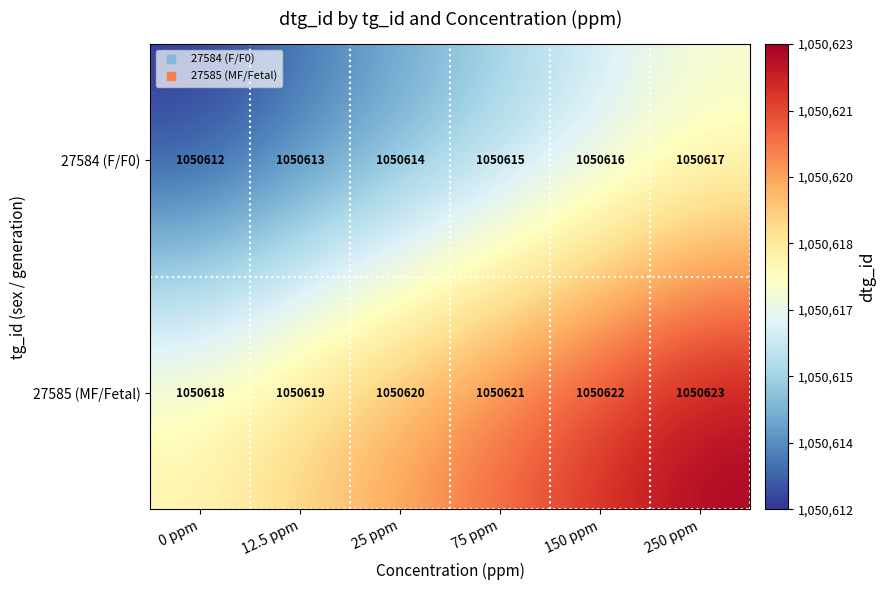

What is the difference between the highest and lowest values at 250 ppm?

6